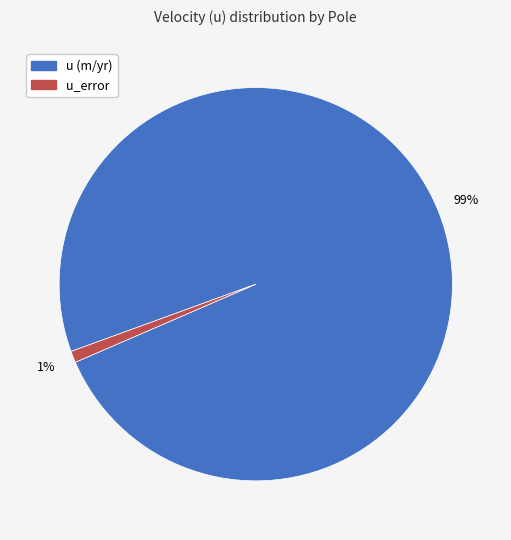

To the nearest percent, what is the average slice percentage?

50%